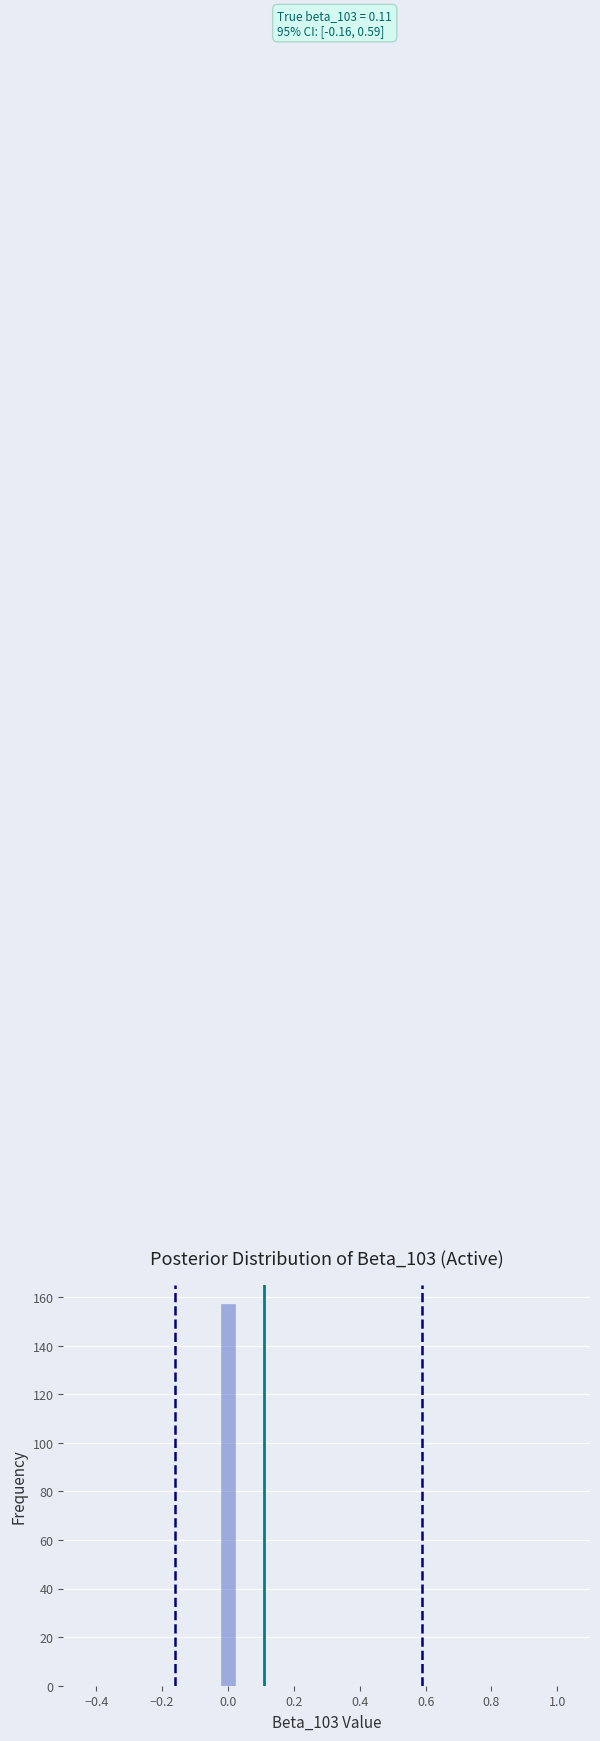

Around what value on the x-axis is the tallest bar? Give the approximate position of its centre, as read against the axis.

0.00